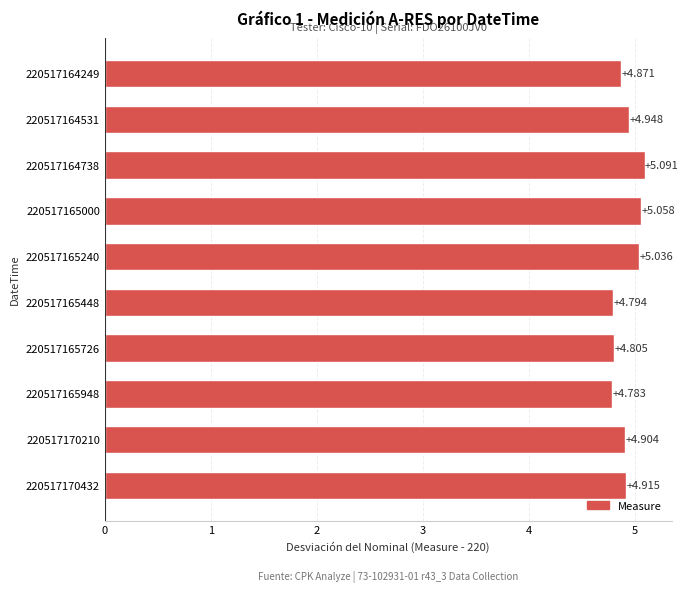

Rank the categories by value from highest to lowest.

220517164738, 220517165000, 220517165240, 220517164531, 220517170432, 220517170210, 220517164249, 220517165726, 220517165448, 220517165948